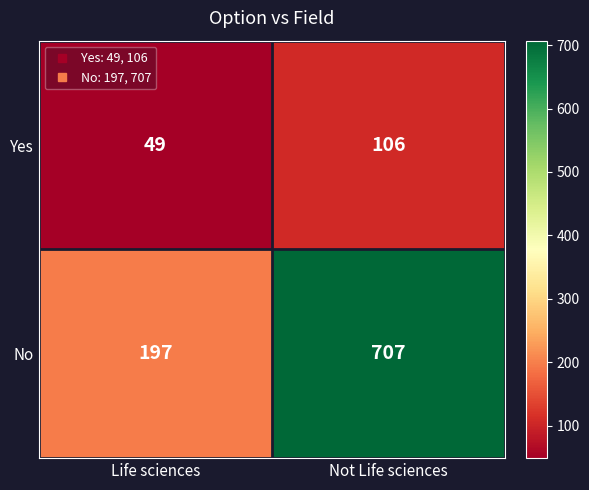

What is the sum of the No values at Life sciences and Not Life sciences?

904